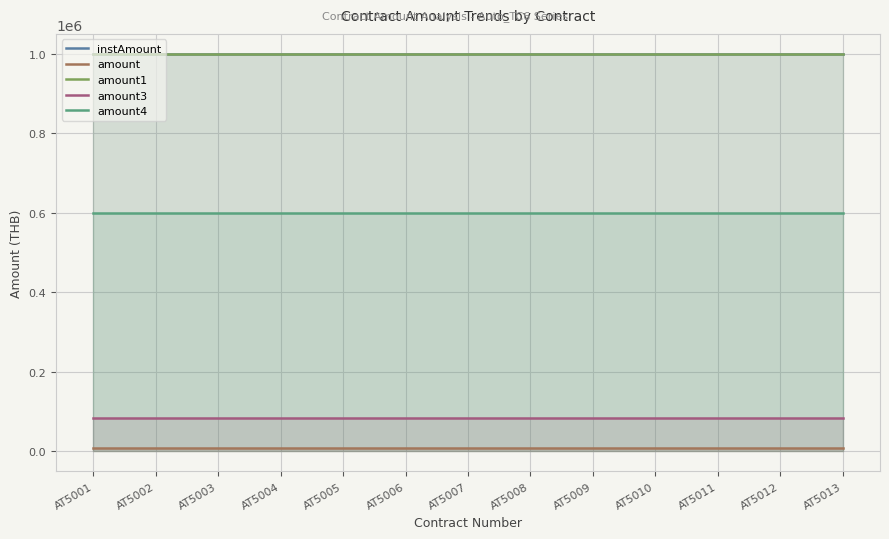

The amount series shows 10408 at AT5003. True or false?

False